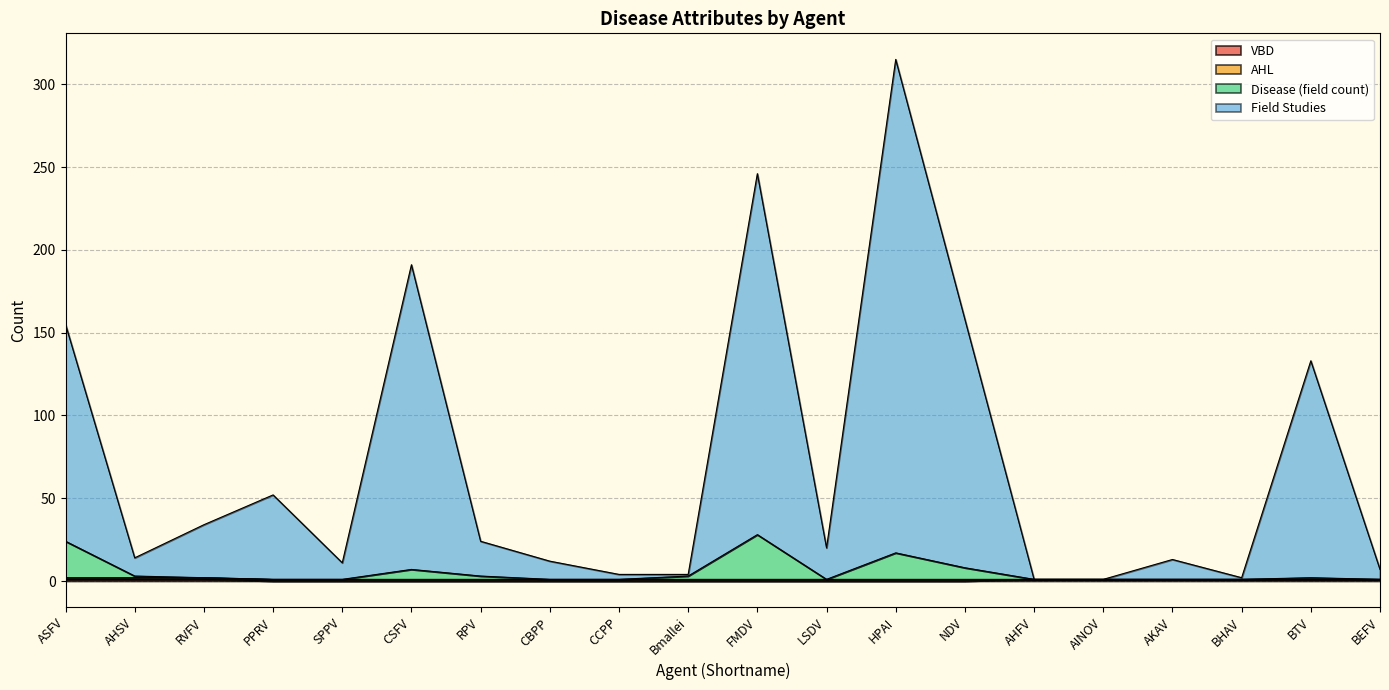

What is the maximum value shown in the chart?

315